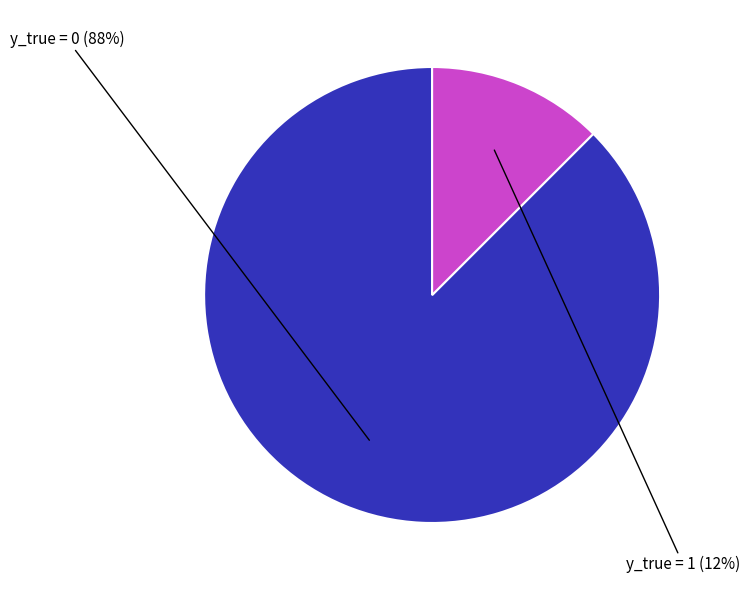

Does any single category account for the majority?

Yes